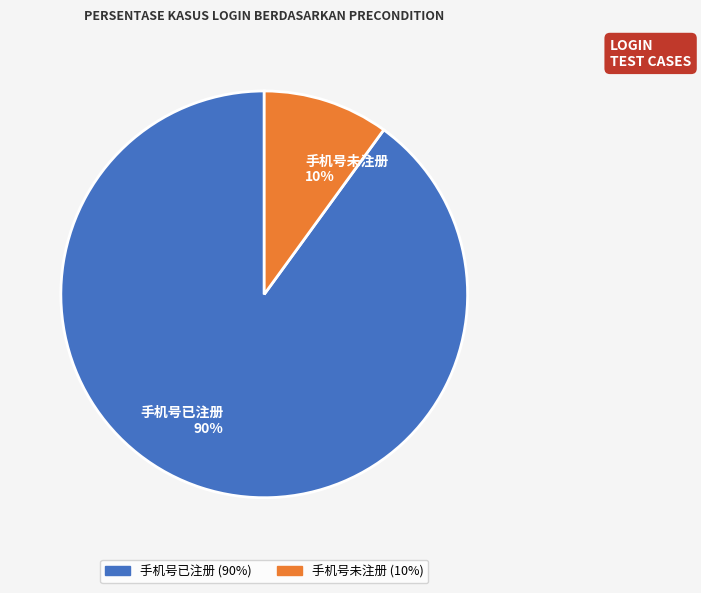

To the nearest percent, what portion does 手机号未注册 represent?

10%